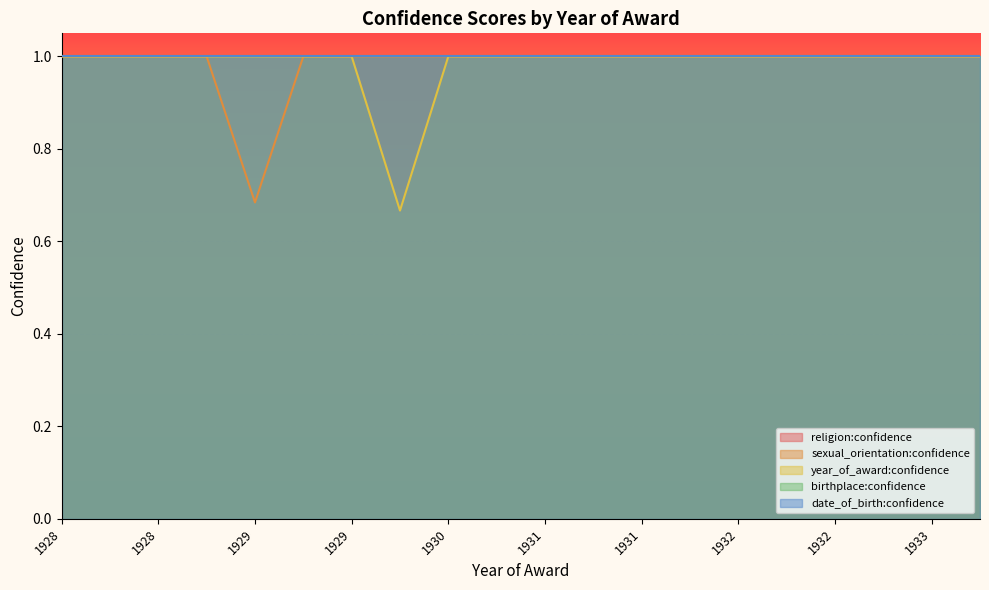

How many lines are shown in the chart?

5